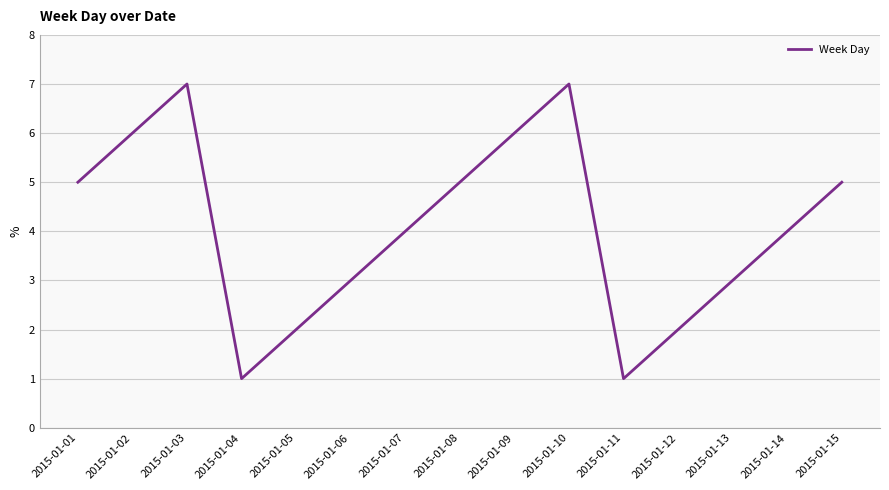

What is the approximate value at 2015-01-05?

2